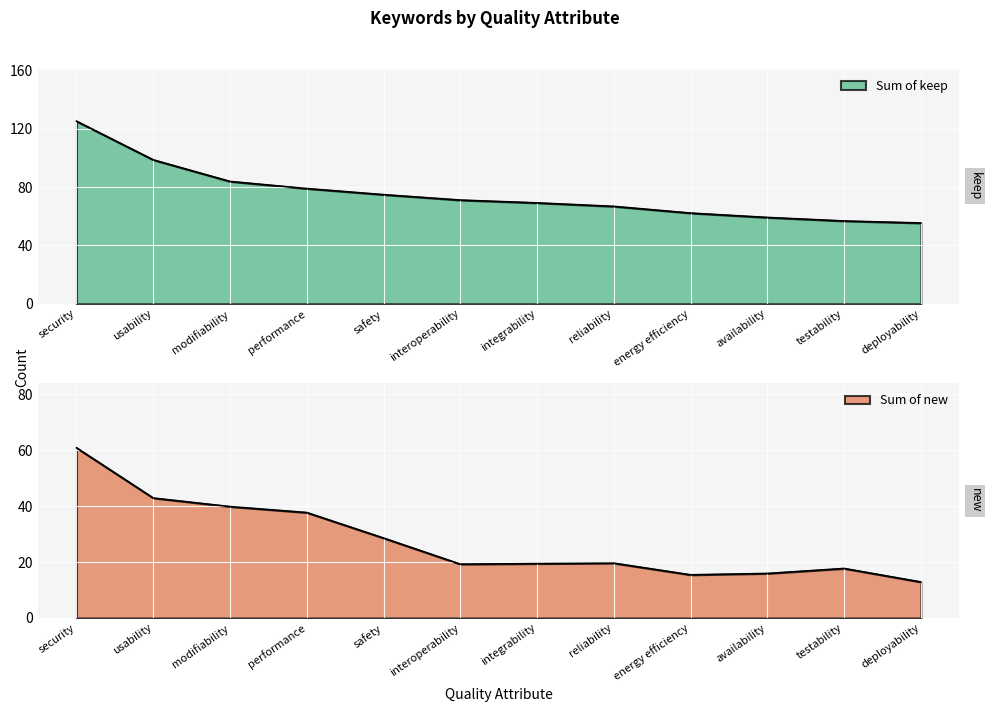

Is it true that Sum of keep equals 70 at interoperability?

True